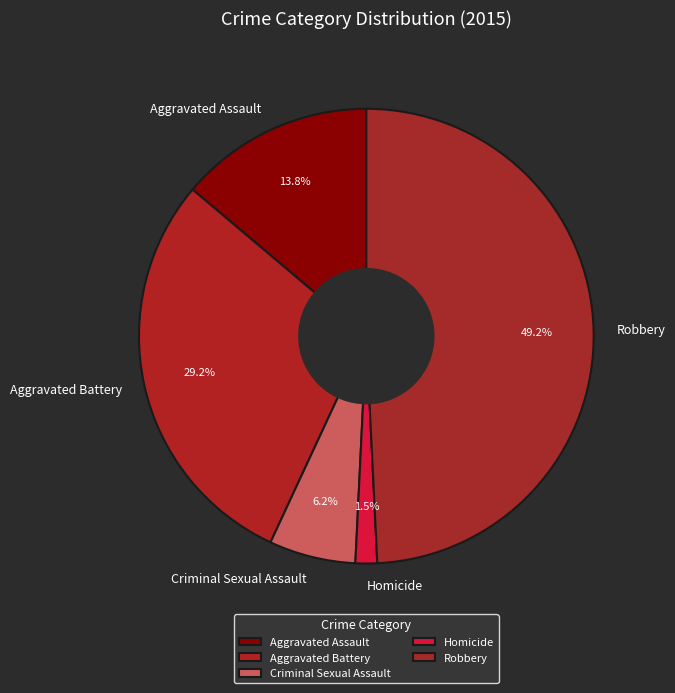

What is the ratio of the value at Homicide to the value at Aggravated Battery?

0.1